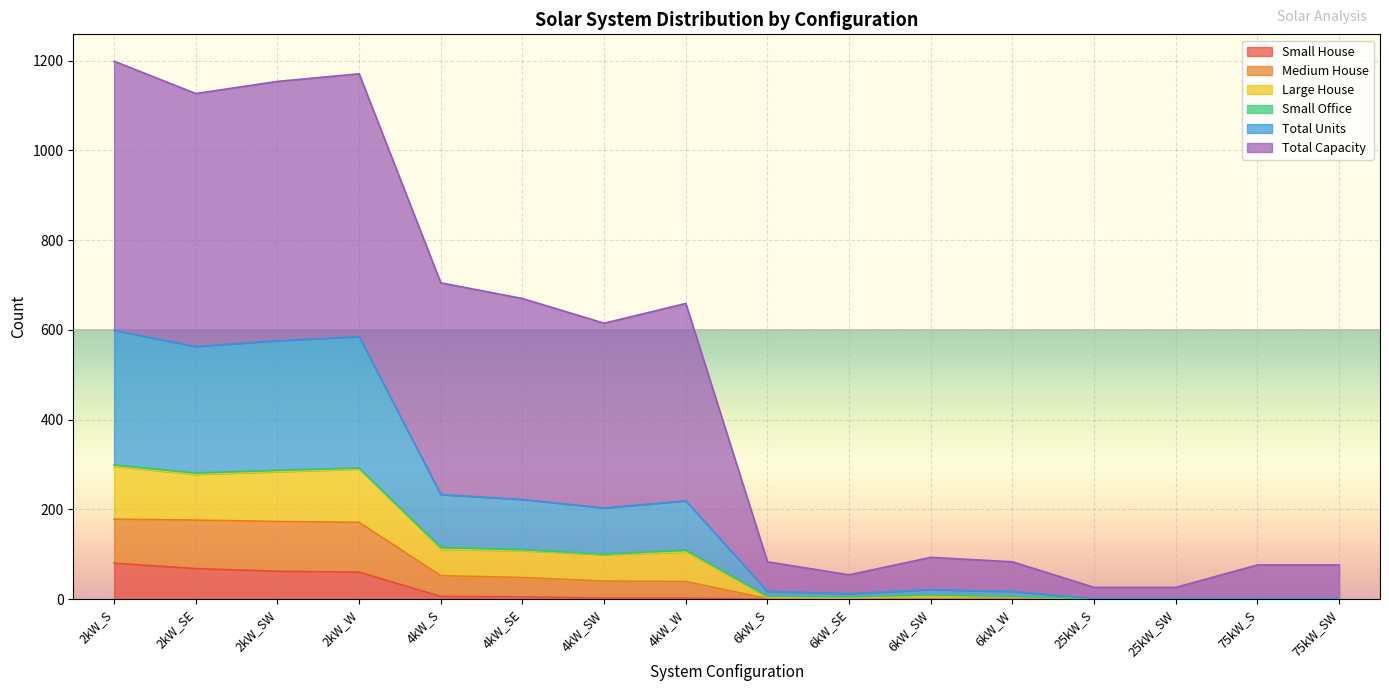

What is the maximum value for Small House?

80